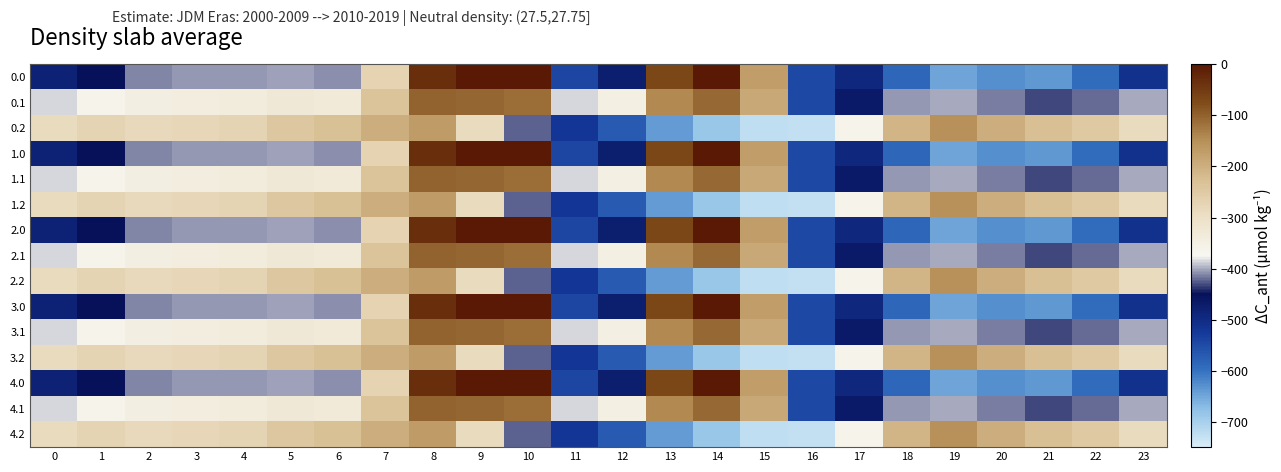

Reading left to right, list all the values displayed in this chart.

0.0: 0=-482.0	1=-449.5	2=-410.3	3=-404.4	4=-404.9	5=-403.8	6=-408.0	7=-270.7	8=-35.0	9=0.0	10=0.0	11=-544.3	12=-477.2	13=-70.2	14=-0.3	15=-172.8	16=-545.4	17=-494.8	18=-586.7	19=-649.2	20=-629.9	21=-638.4	22=-592.3	23=-511.3
0.1: 0=-384.6	1=-361.1	2=-347.9	3=-342.7	4=-339.6	5=-325.7	6=-332.2	7=-234.9	8=-102.3	9=-104.8	10=-114.0	11=-384.7	12=-350.8	13=-141.2	14=-105.5	15=-190.4	16=-547.3	17=-466.6	18=-405.4	19=-400.2	20=-414.5	21=-432.4	22=-419.9	23=-399.4
0.2: 0=-287.1	1=-272.7	2=-285.5	3=-281.0	4=-274.4	5=-245.0	6=-228.8	7=-199.0	8=-169.5	9=-288.5	10=-423.5	11=-520.6	12=-571.2	13=-640.4	14=-687.4	15=-725.8	16=-726.6	17=-362.4	18=-210.0	19=-151.0	20=-199.2	21=-226.4	22=-247.4	23=-287.5
1.0: 0=-482.0	1=-449.5	2=-410.3	3=-404.4	4=-404.9	5=-403.8	6=-408.0	7=-270.7	8=-35.0	9=0.0	10=0.0	11=-544.3	12=-477.2	13=-70.2	14=-0.3	15=-172.8	16=-545.4	17=-494.8	18=-586.7	19=-649.2	20=-629.9	21=-638.4	22=-592.3	23=-511.3
1.1: 0=-384.6	1=-361.1	2=-347.9	3=-342.7	4=-339.6	5=-325.7	6=-332.2	7=-234.9	8=-102.3	9=-104.8	10=-114.0	11=-384.7	12=-350.8	13=-141.2	14=-105.5	15=-190.4	16=-547.3	17=-466.6	18=-405.4	19=-400.2	20=-414.5	21=-432.4	22=-419.9	23=-399.4
1.2: 0=-287.1	1=-272.7	2=-285.5	3=-281.0	4=-274.4	5=-245.0	6=-228.8	7=-199.0	8=-169.5	9=-288.5	10=-423.5	11=-520.6	12=-571.2	13=-640.4	14=-687.4	15=-725.8	16=-726.6	17=-362.4	18=-210.0	19=-151.0	20=-199.2	21=-226.4	22=-247.4	23=-287.5
2.0: 0=-482.0	1=-449.5	2=-410.3	3=-404.4	4=-404.9	5=-403.8	6=-408.0	7=-270.7	8=-35.0	9=0.0	10=0.0	11=-544.3	12=-477.2	13=-70.2	14=-0.3	15=-172.8	16=-545.4	17=-494.8	18=-586.7	19=-649.2	20=-629.9	21=-638.4	22=-592.3	23=-511.3
2.1: 0=-384.6	1=-361.1	2=-347.9	3=-342.7	4=-339.6	5=-325.7	6=-332.2	7=-234.9	8=-102.3	9=-104.8	10=-114.0	11=-384.7	12=-350.8	13=-141.2	14=-105.5	15=-190.4	16=-547.3	17=-466.6	18=-405.4	19=-400.2	20=-414.5	21=-432.4	22=-419.9	23=-399.4
2.2: 0=-287.1	1=-272.7	2=-285.5	3=-281.0	4=-274.4	5=-245.0	6=-228.8	7=-199.0	8=-169.5	9=-288.5	10=-423.5	11=-520.6	12=-571.2	13=-640.4	14=-687.4	15=-725.8	16=-726.6	17=-362.4	18=-210.0	19=-151.0	20=-199.2	21=-226.4	22=-247.4	23=-287.5
3.0: 0=-482.0	1=-449.5	2=-410.3	3=-404.4	4=-404.9	5=-403.8	6=-408.0	7=-270.7	8=-35.0	9=0.0	10=0.0	11=-544.3	12=-477.2	13=-70.2	14=-0.3	15=-172.8	16=-545.4	17=-494.8	18=-586.7	19=-649.2	20=-629.9	21=-638.4	22=-592.3	23=-511.3
3.1: 0=-384.6	1=-361.1	2=-347.9	3=-342.7	4=-339.6	5=-325.7	6=-332.2	7=-234.9	8=-102.3	9=-104.8	10=-114.0	11=-384.7	12=-350.8	13=-141.2	14=-105.5	15=-190.4	16=-547.3	17=-466.6	18=-405.4	19=-400.2	20=-414.5	21=-432.4	22=-419.9	23=-399.4
3.2: 0=-287.1	1=-272.7	2=-285.5	3=-281.0	4=-274.4	5=-245.0	6=-228.8	7=-199.0	8=-169.5	9=-288.5	10=-423.5	11=-520.6	12=-571.2	13=-640.4	14=-687.4	15=-725.8	16=-726.6	17=-362.4	18=-210.0	19=-151.0	20=-199.2	21=-226.4	22=-247.4	23=-287.5
4.0: 0=-482.0	1=-449.5	2=-410.3	3=-404.4	4=-404.9	5=-403.8	6=-408.0	7=-270.7	8=-35.0	9=0.0	10=0.0	11=-544.3	12=-477.2	13=-70.2	14=-0.3	15=-172.8	16=-545.4	17=-494.8	18=-586.7	19=-649.2	20=-629.9	21=-638.4	22=-592.3	23=-511.3
4.1: 0=-384.6	1=-361.1	2=-347.9	3=-342.7	4=-339.6	5=-325.7	6=-332.2	7=-234.9	8=-102.3	9=-104.8	10=-114.0	11=-384.7	12=-350.8	13=-141.2	14=-105.5	15=-190.4	16=-547.3	17=-466.6	18=-405.4	19=-400.2	20=-414.5	21=-432.4	22=-419.9	23=-399.4
4.2: 0=-287.1	1=-272.7	2=-285.5	3=-281.0	4=-274.4	5=-245.0	6=-228.8	7=-199.0	8=-169.5	9=-288.5	10=-423.5	11=-520.6	12=-571.2	13=-640.4	14=-687.4	15=-725.8	16=-726.6	17=-362.4	18=-210.0	19=-151.0	20=-199.2	21=-226.4	22=-247.4	23=-287.5